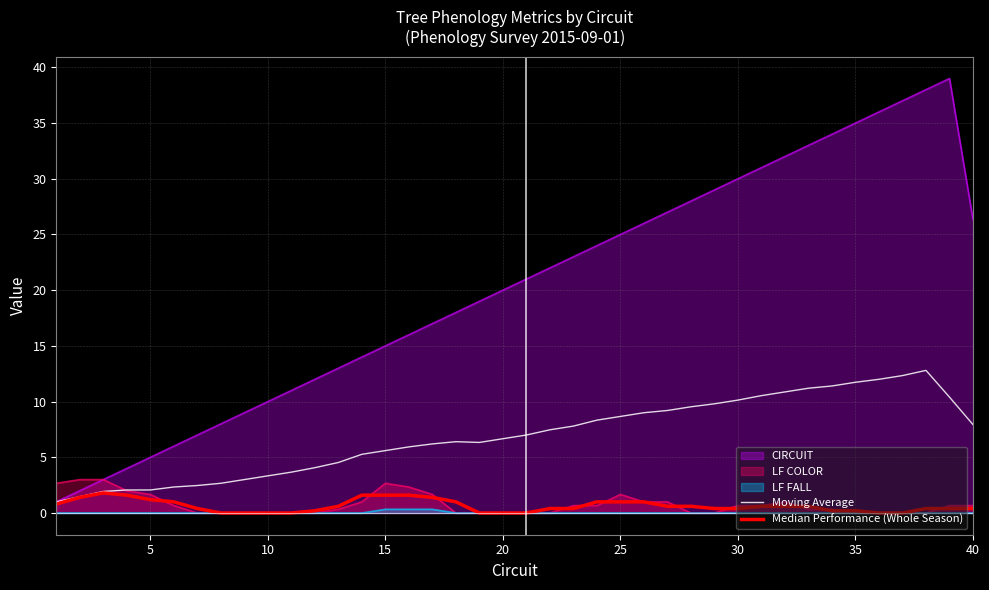

The value of LF FALL at 35 is 0.0. True or false?

True